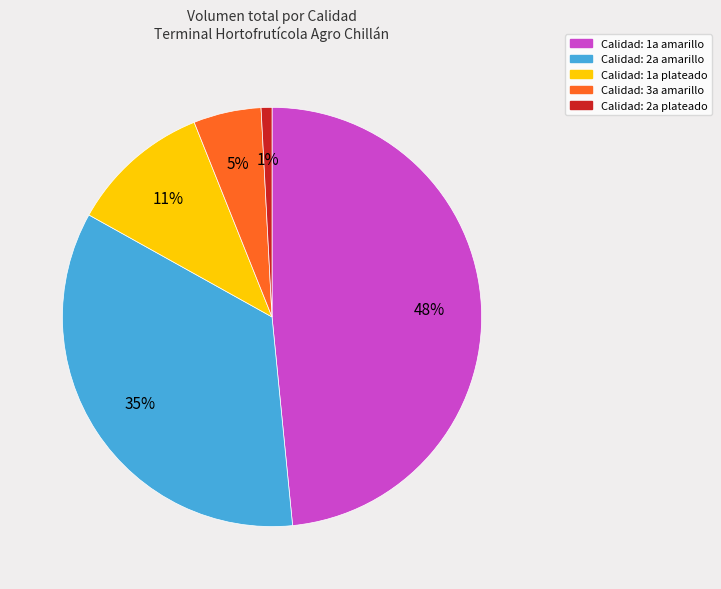

Is there a majority slice in this chart?

No